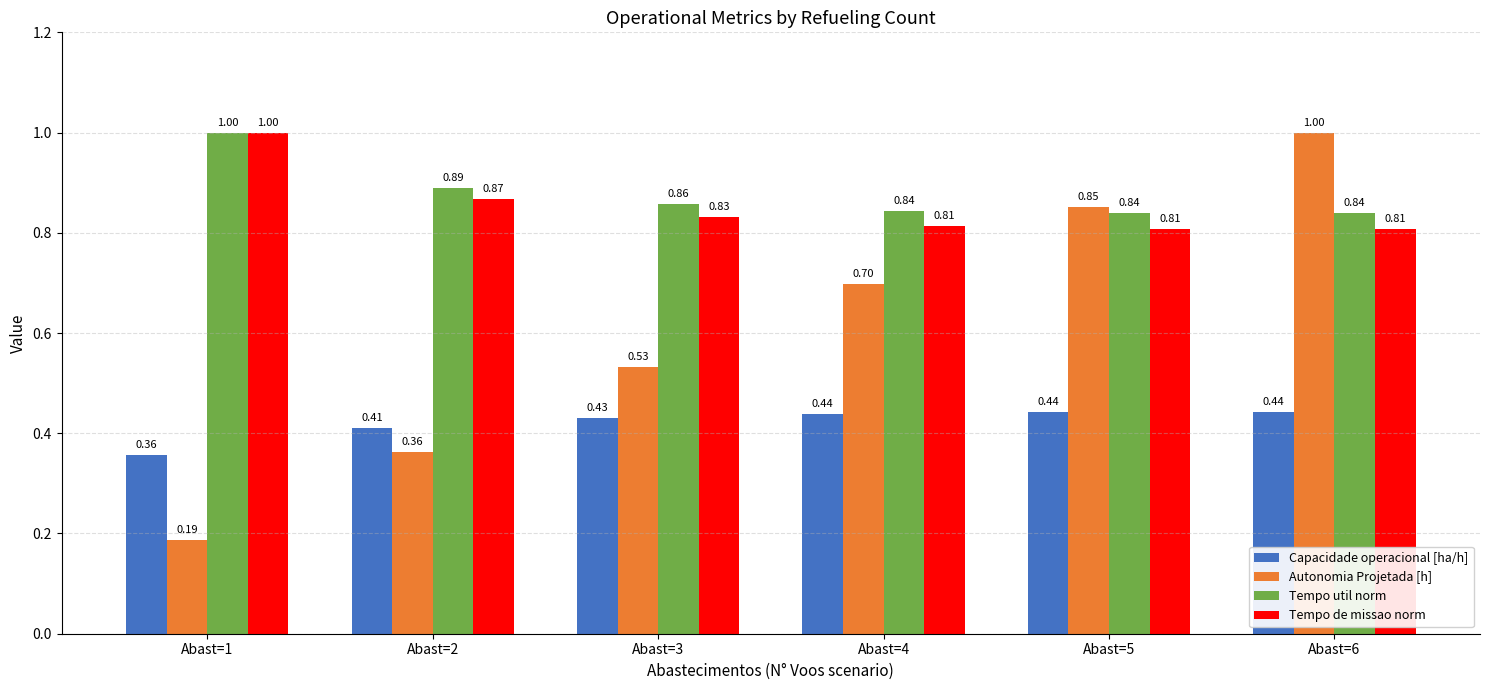

Which series has the largest total across all categories?

Tempo util norm